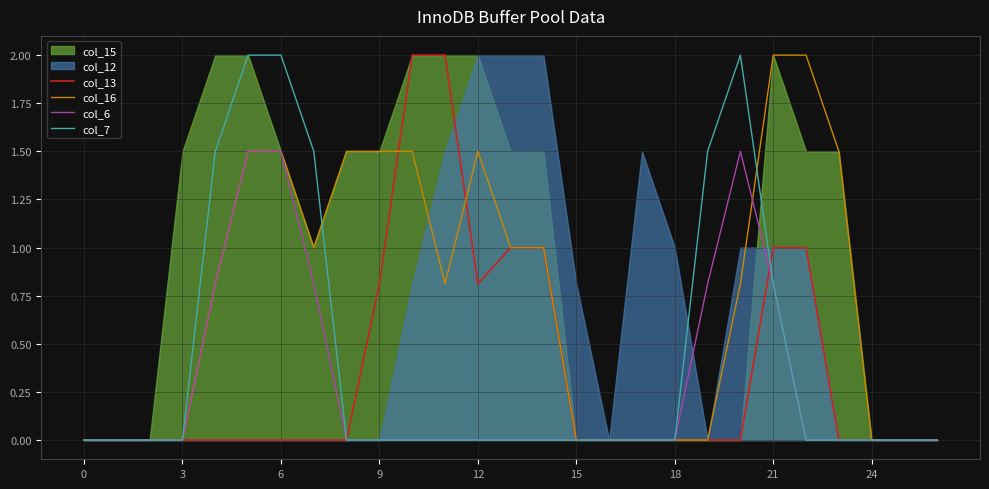

What is the highest value of the col_7 series?

2.0